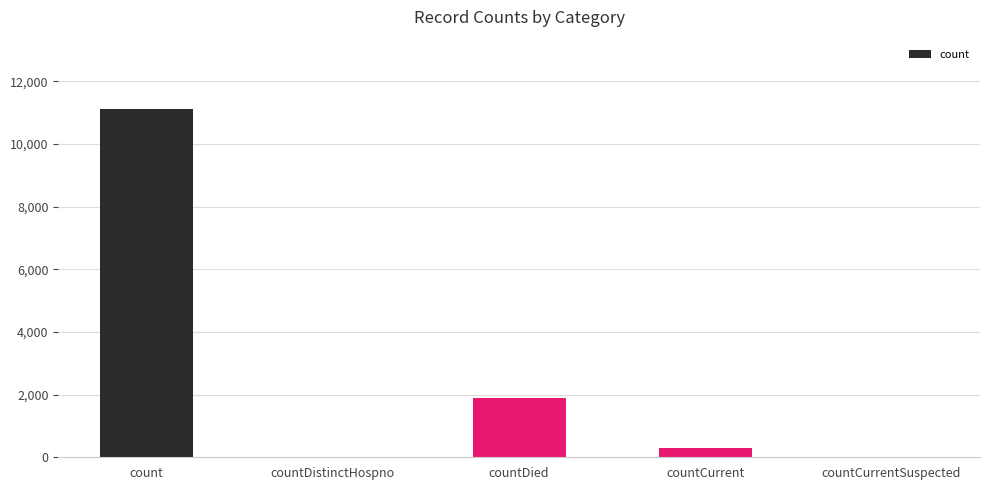

At which label is the value closest to 5555?

countDied